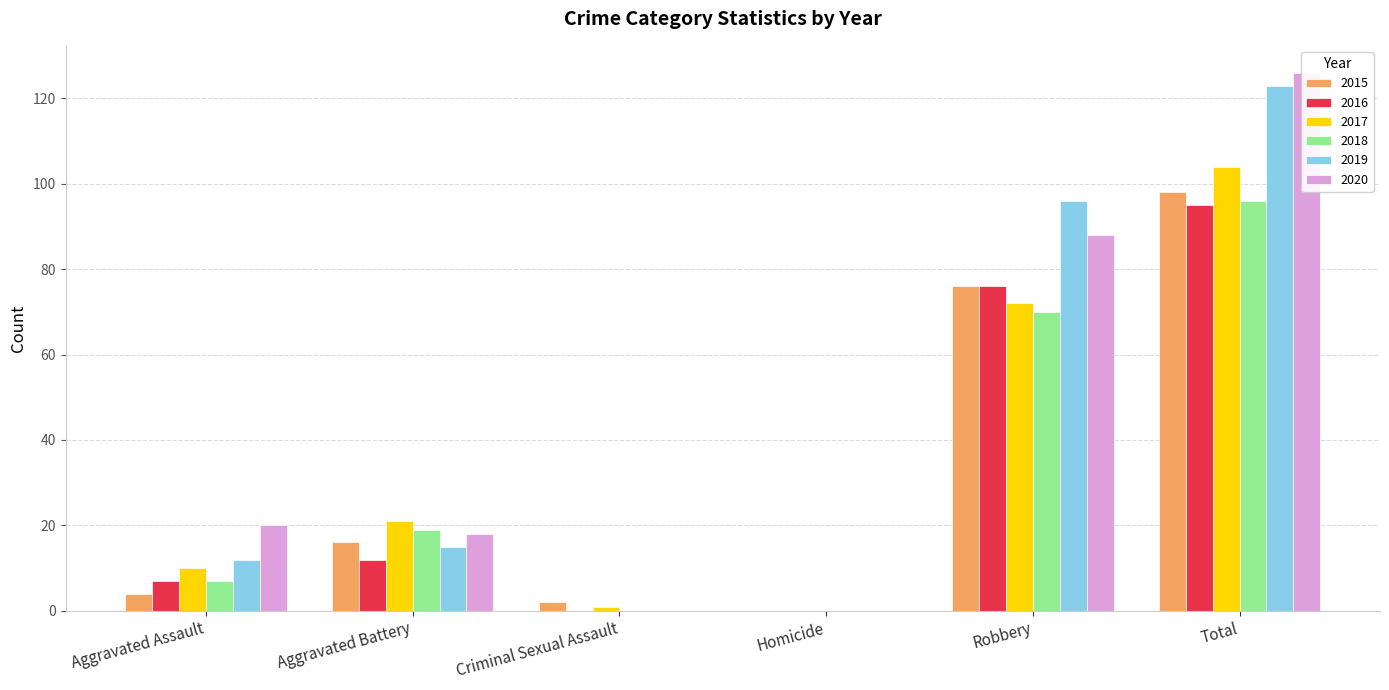

Are the bars grouped side by side (vs. stacked)?

Yes